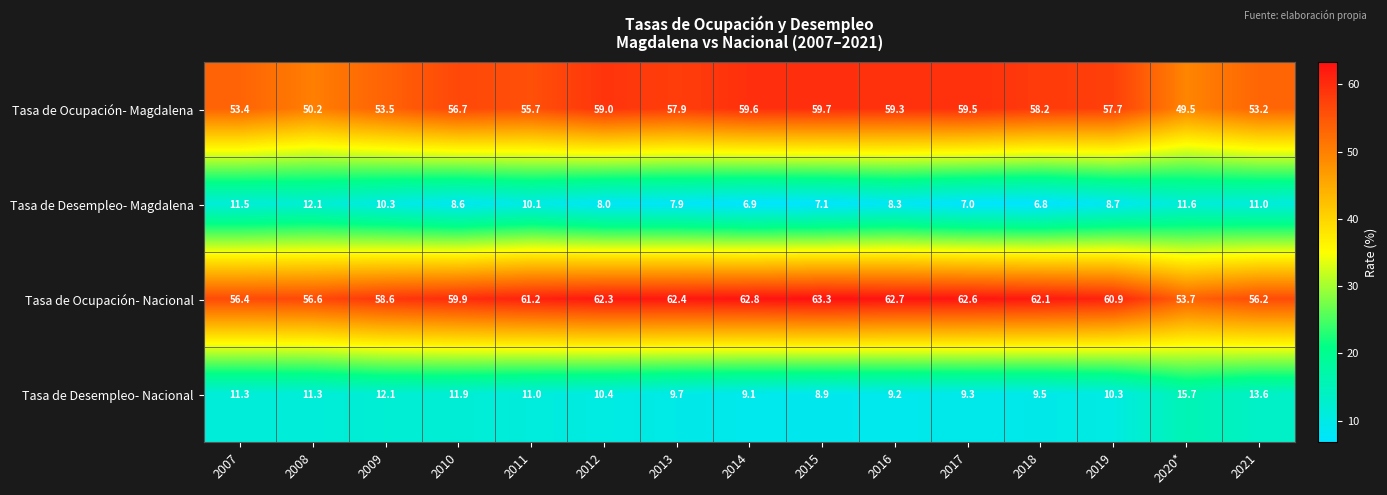

At how many categories does at least one series exceed 26?

15